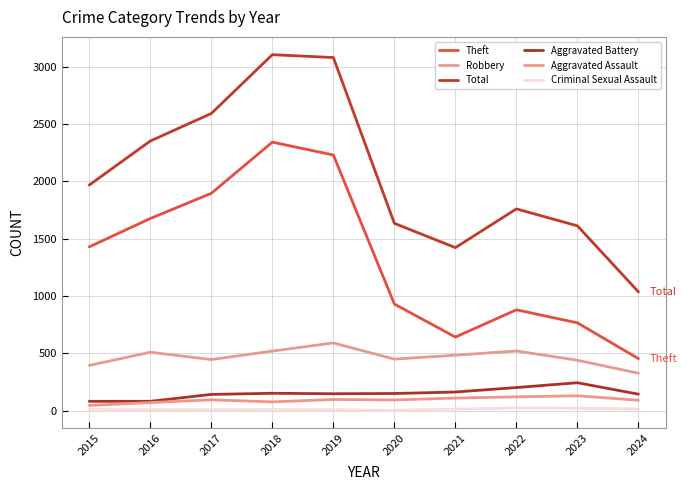

Between 2015 and 2023, which series saw the biggest shift?

Theft